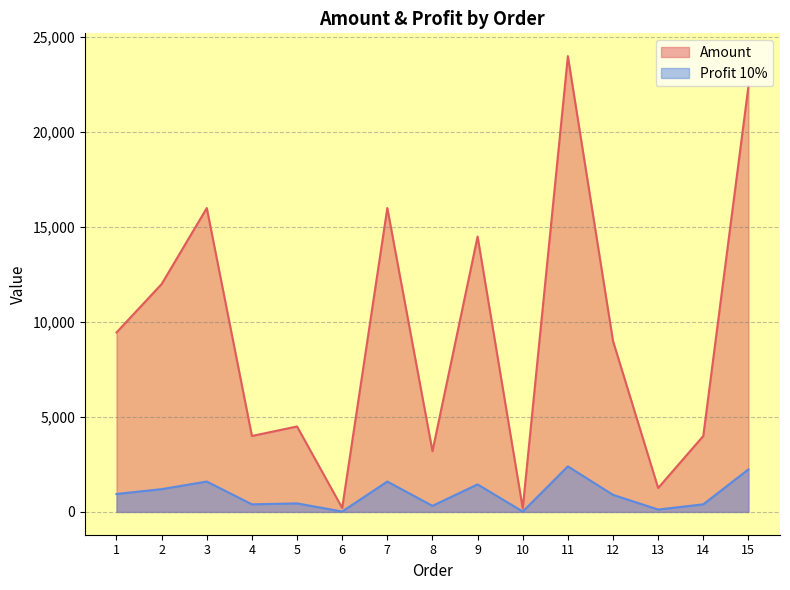

At which label does Profit 10% first exceed 900?

1